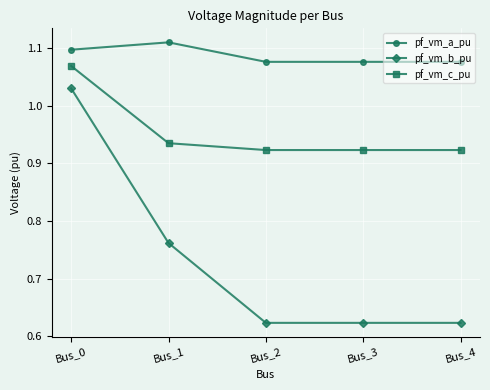

Which series has the widest spread of values?

pf_vm_b_pu